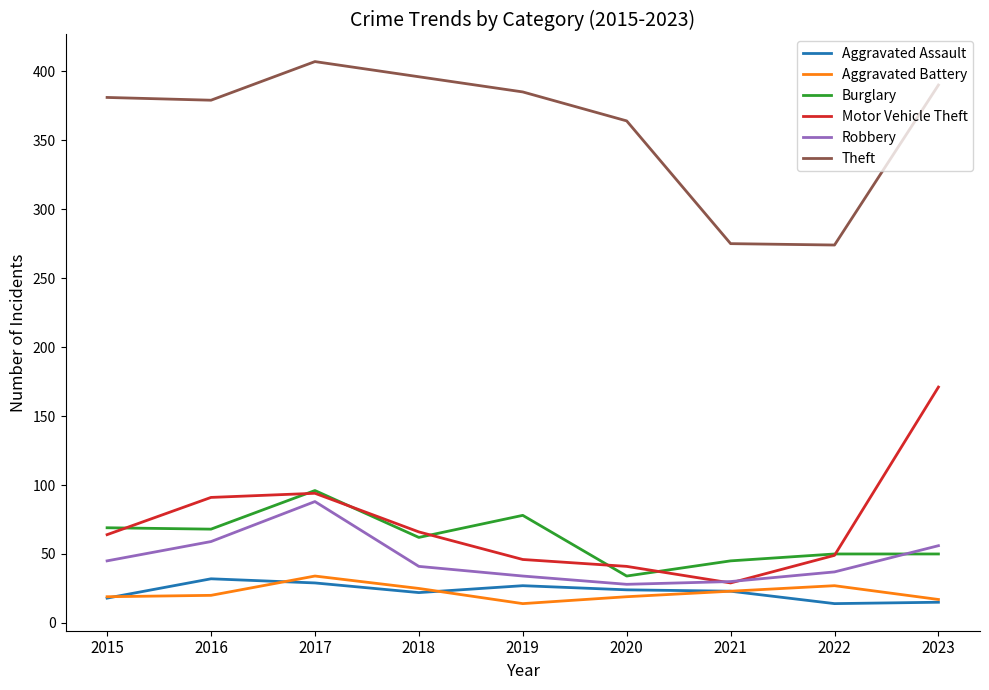

Which series changed the most between 2015 and 2022?

Theft